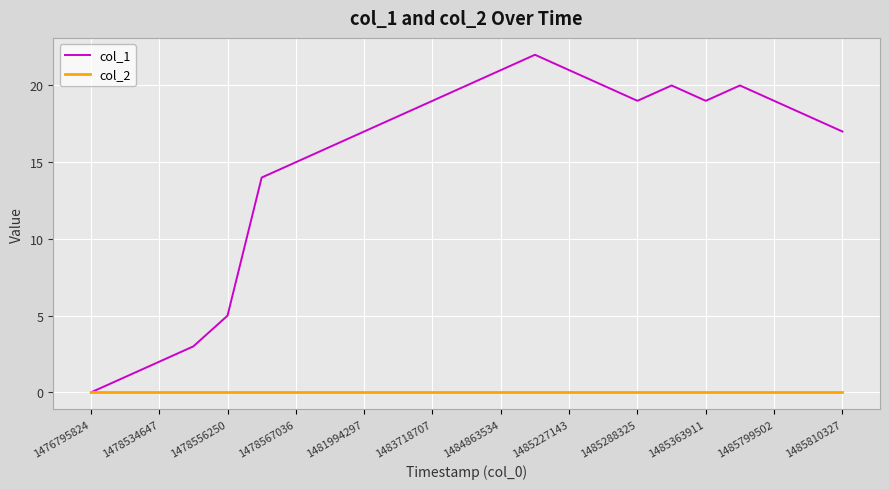

True or false: col_1 has more than 1 interior local peaks.

True